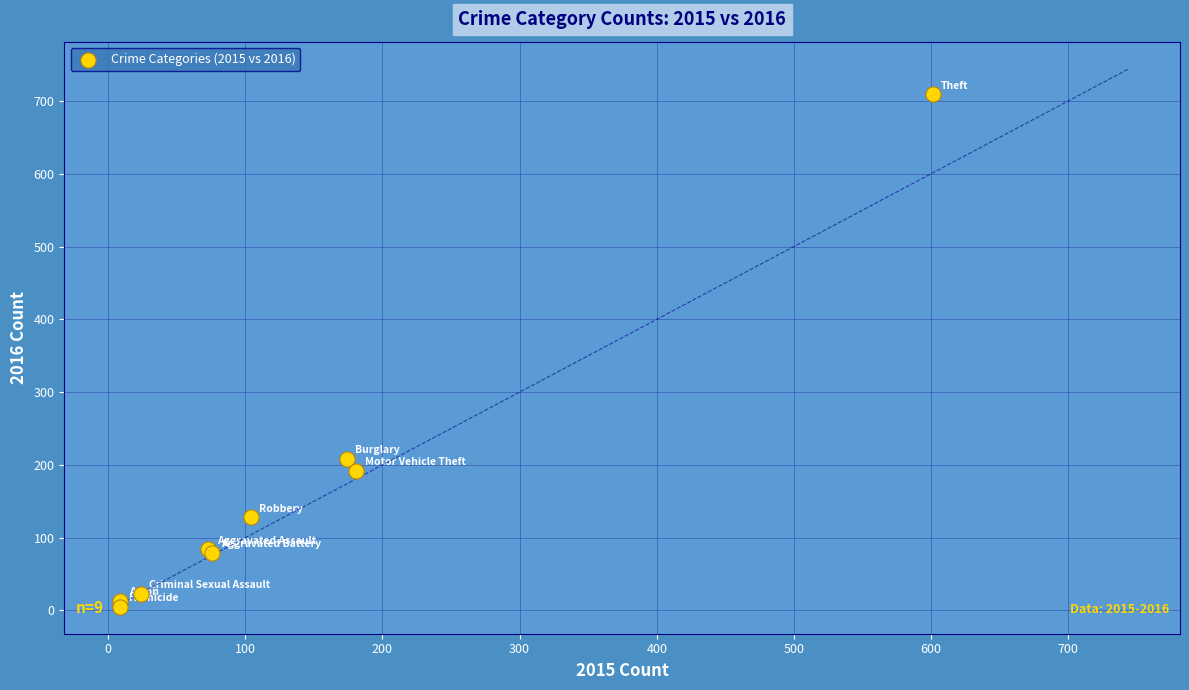

What Y value in the scatter plot is closest to 357?

208